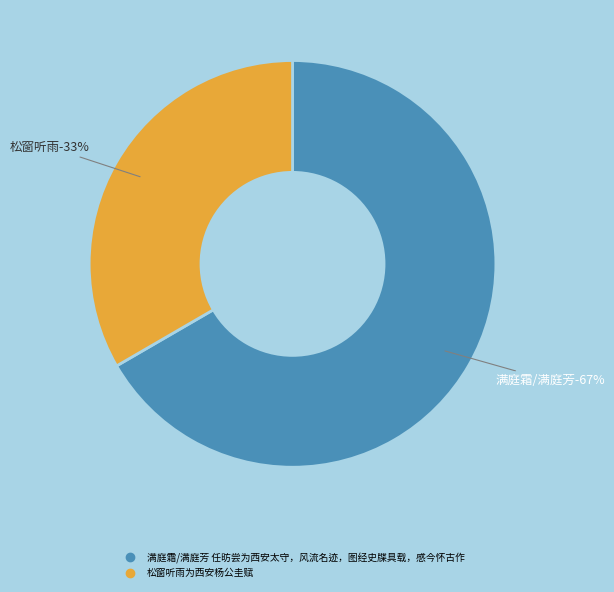

To the nearest percent, what portion does 满庭霜/满庭芳 任昉尝为西安太守，风流名迹，图经史牒具载，感今怀古作 represent?

67%